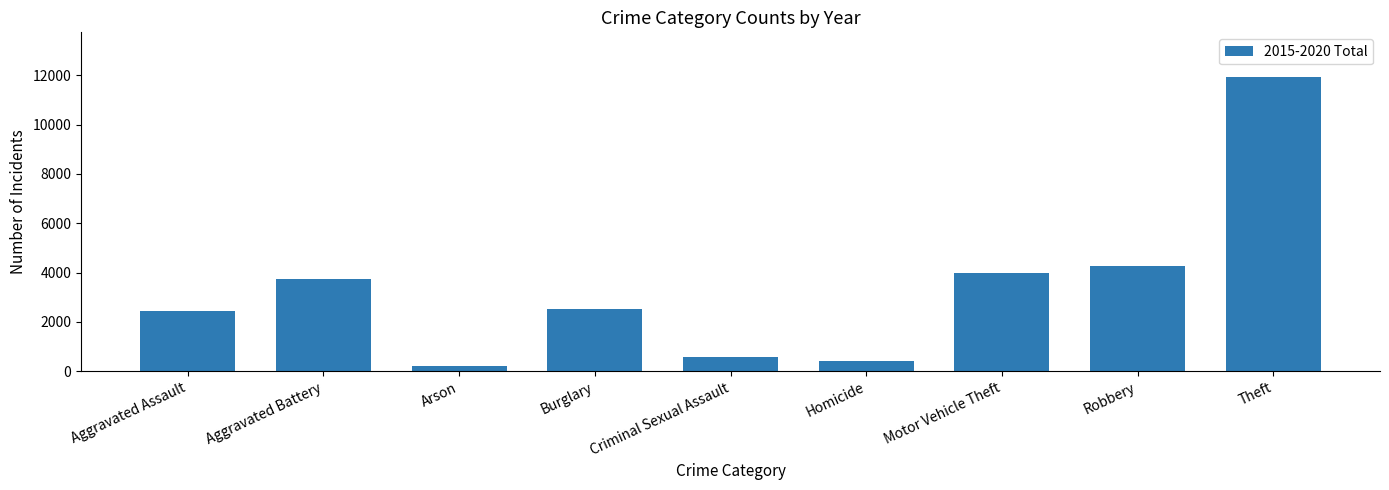

What value does the data have at Homicide, to the nearest 50?

400